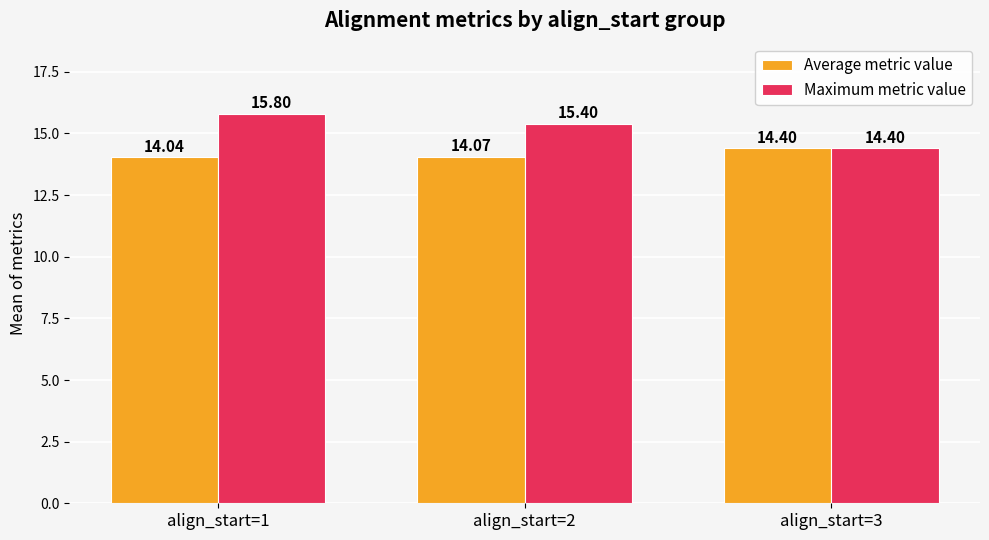

Count the Maximum metric value values in the range 14 to 15.

1